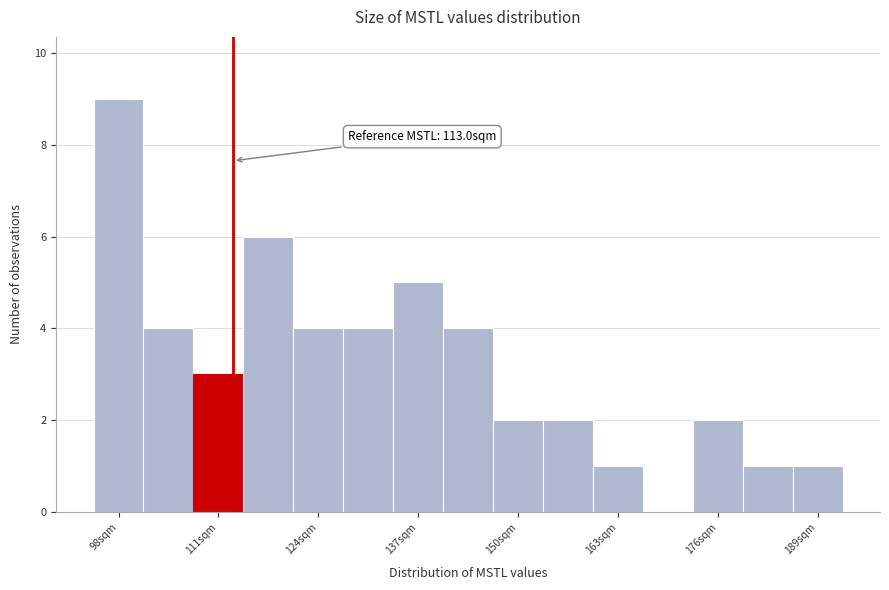

Around what value on the x-axis is the tallest bar? Give the approximate position of its centre, as read against the axis.

98